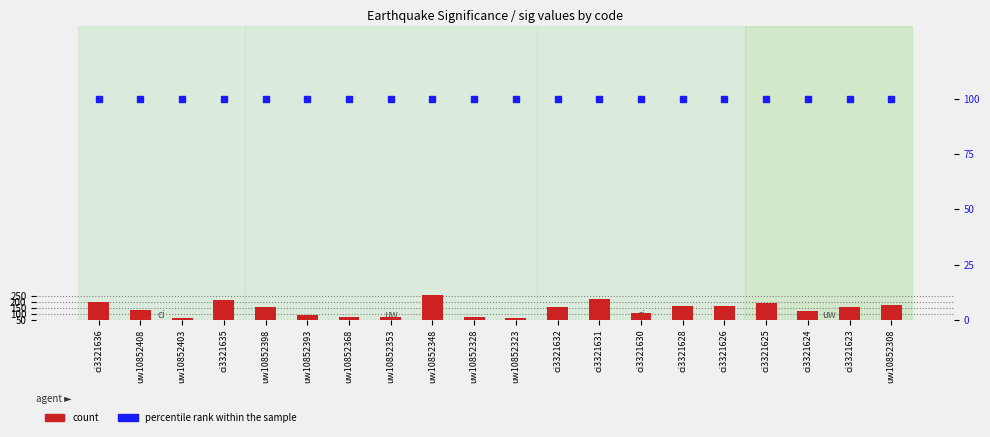

At how many categories does at least one series exceed 128?

12